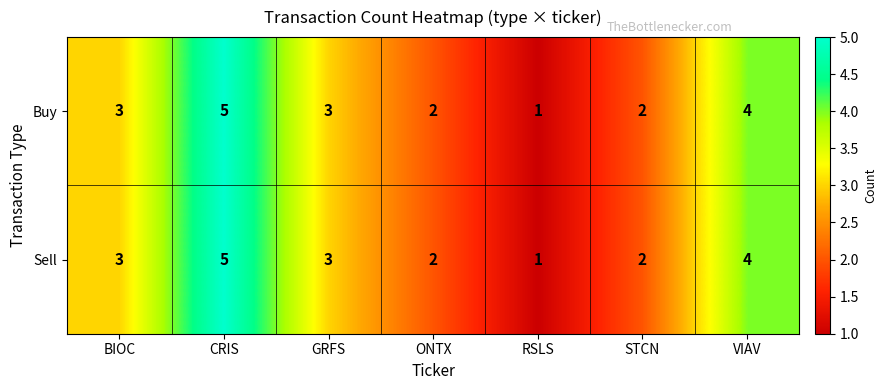

Count the Buy values in the range 2 to 4.

5